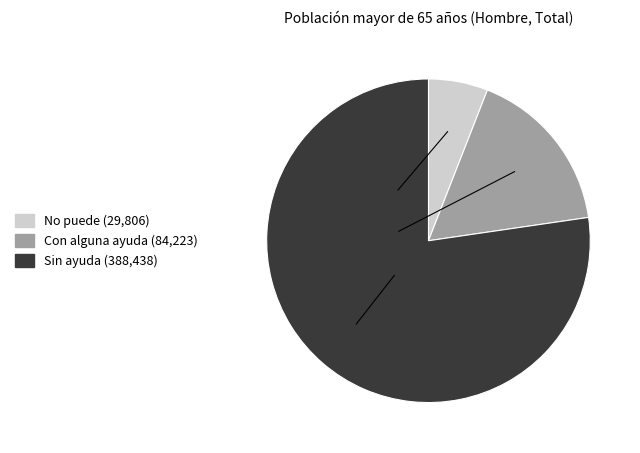

Which category has the smallest portion of the pie?

No puede